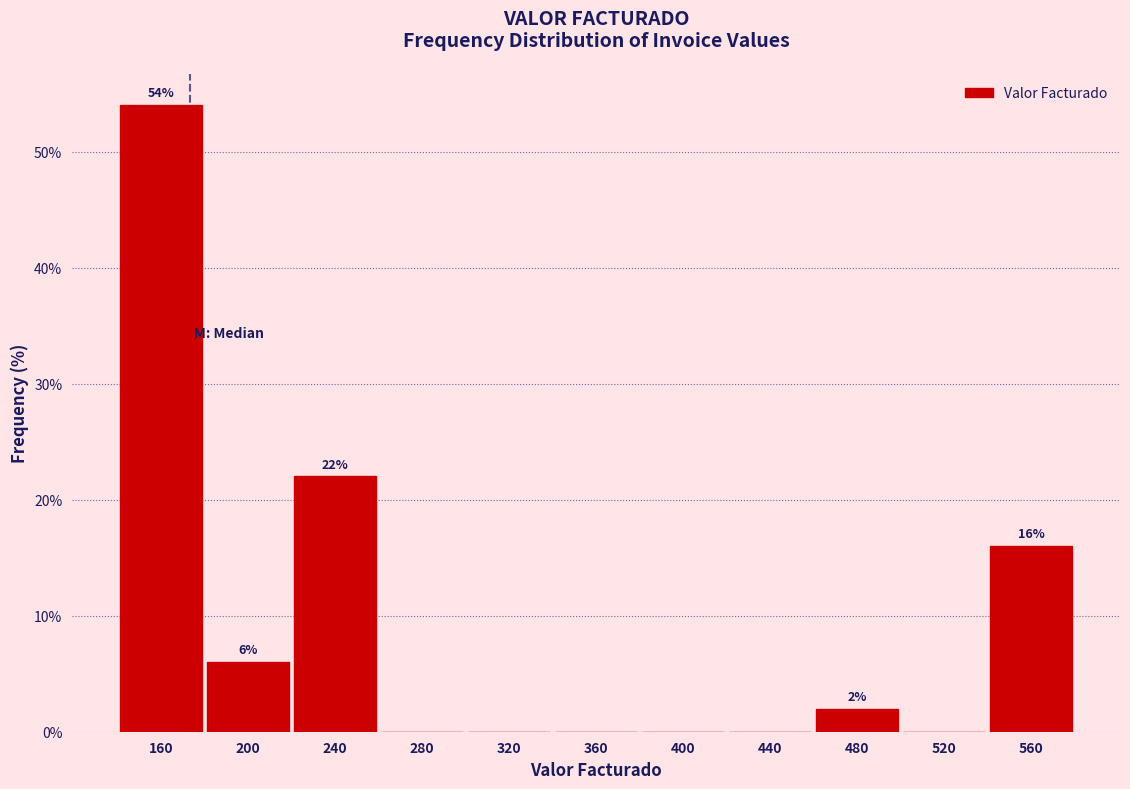

Which range on the x-axis has the tallest bar?

140 to 180